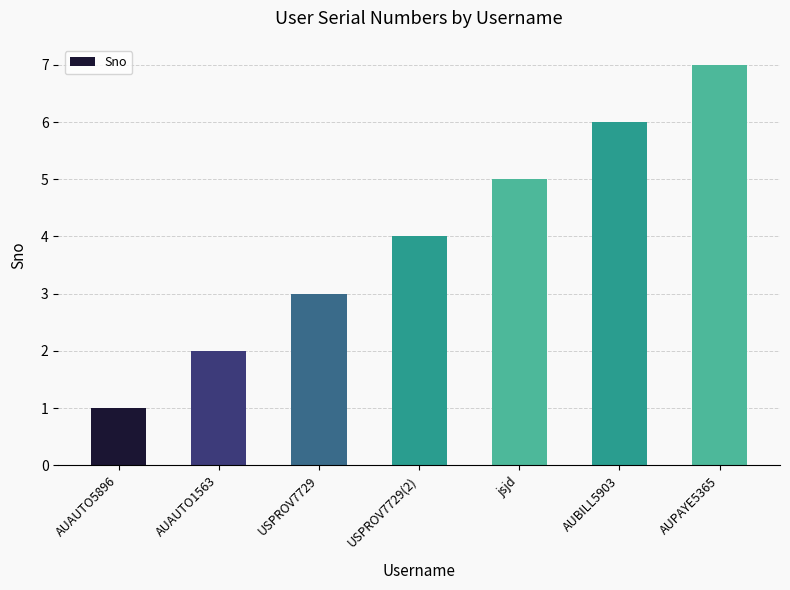

The value at AUBILL5903 is 6. True or false?

True